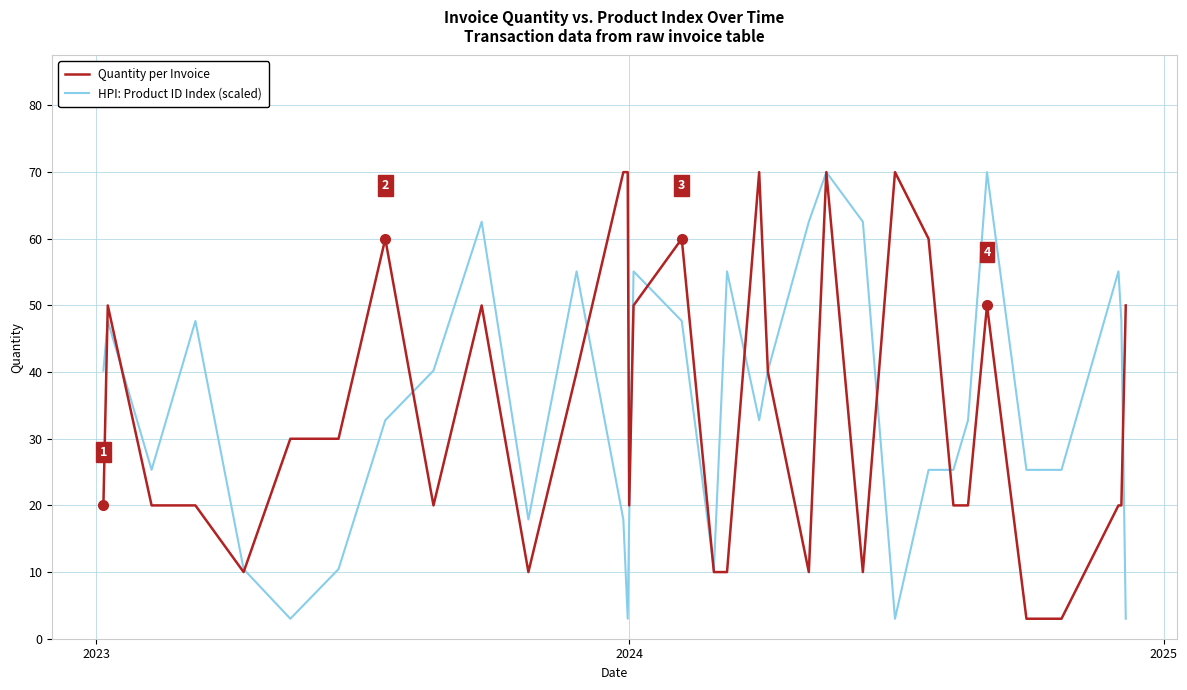

What is the lowest value of the Quantity per Invoice series?

3.0